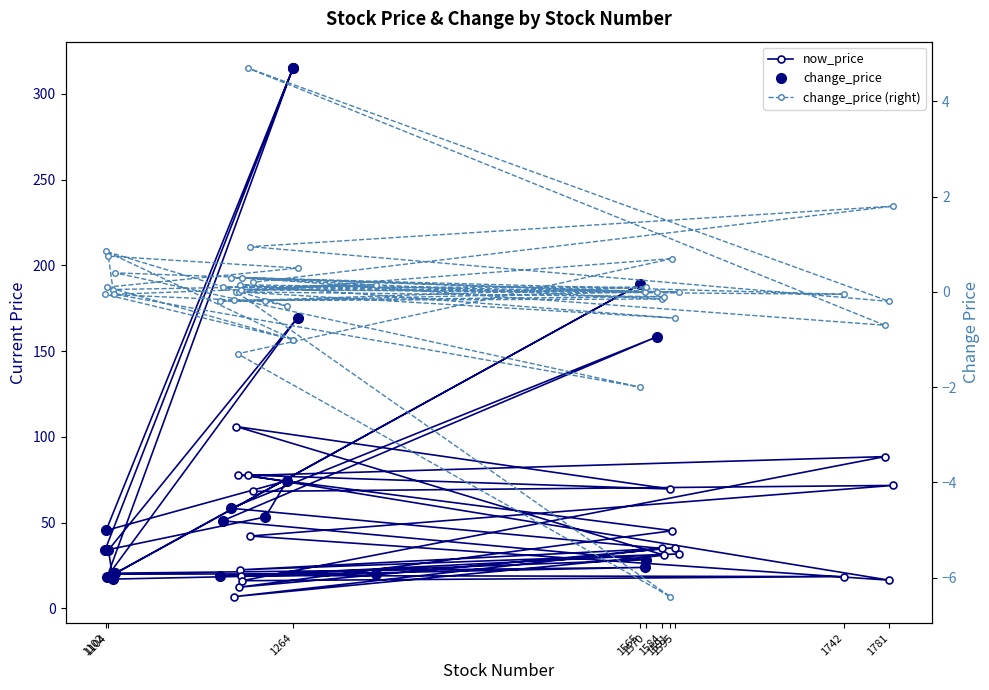

Approximately how many times larger is the value at 1784 compared to 1742?

3.9